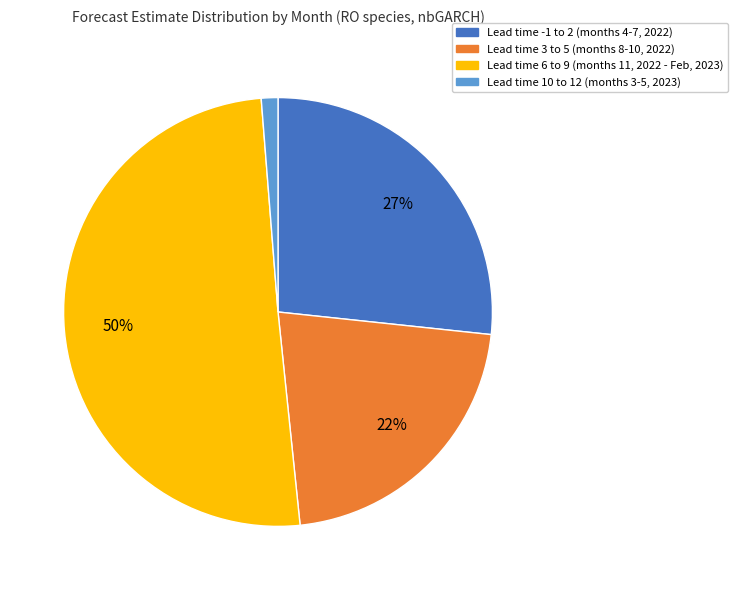

What percentage is the Lead time -1 to 2 (months 4-7, 2022) slice, to the nearest percent?

27%